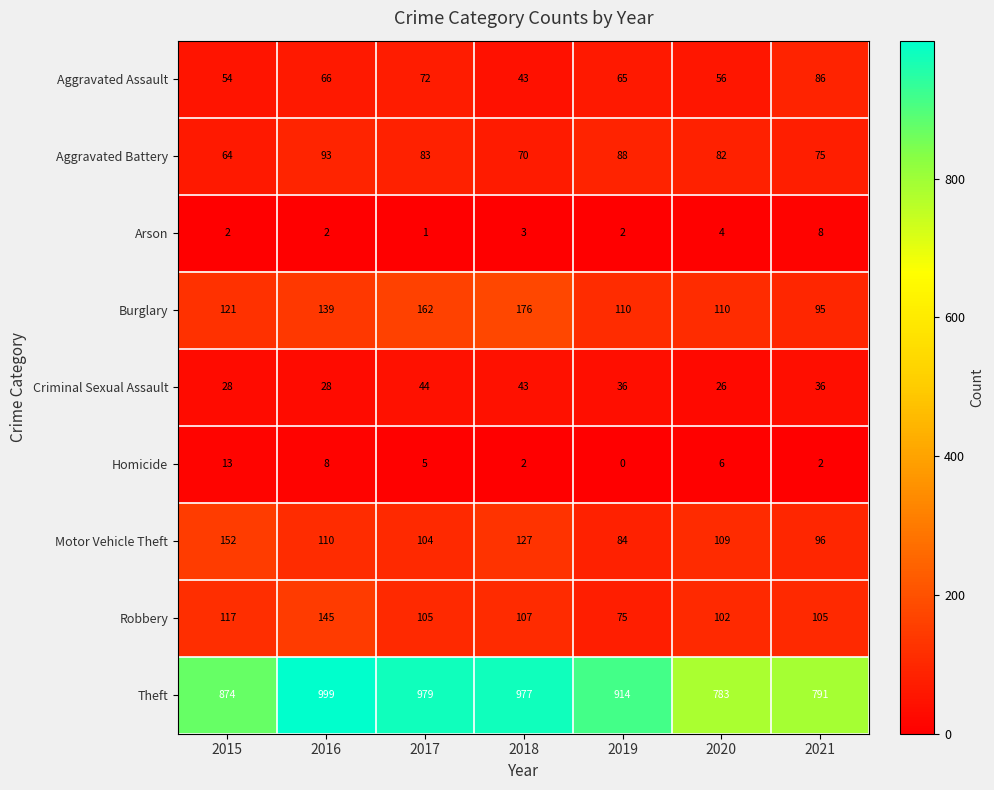

How many data points does each series have?

7